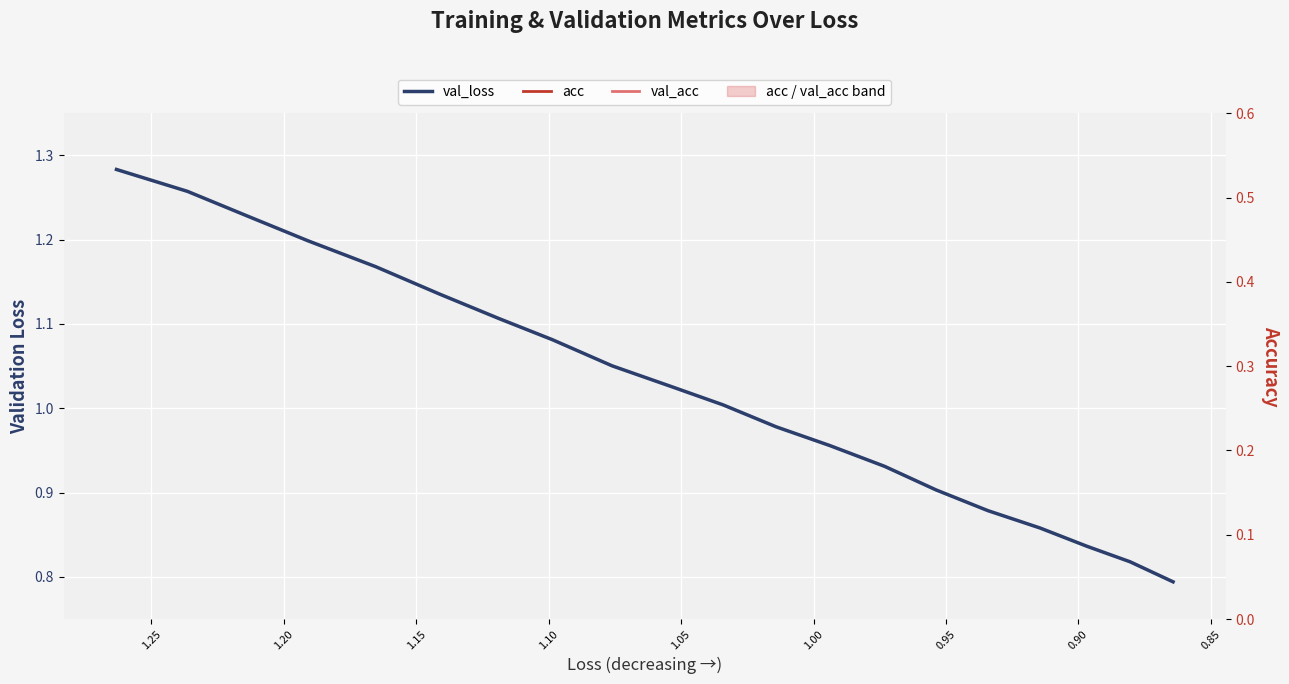

Reading left to right, transcribe all the data shown in this chart.

val_loss: 1.3	1.3	1.2	1.2	1.2	1.1	1.1	1.1	1.1	1.0	1.0	1.0	1.0	0.9	0.9	0.9	0.9	0.8	0.8	0.8
acc: 0.1	0.1	0.2	0.2	0.2	0.2	0.2	0.3	0.3	0.3	0.3	0.3	0.3	0.4	0.4	0.4	0.4	0.4	0.4	0.5
val_acc: 0.2	0.2	0.2	0.2	0.2	0.2	0.3	0.3	0.3	0.3	0.3	0.3	0.3	0.4	0.4	0.4	0.4	0.4	0.4	0.4